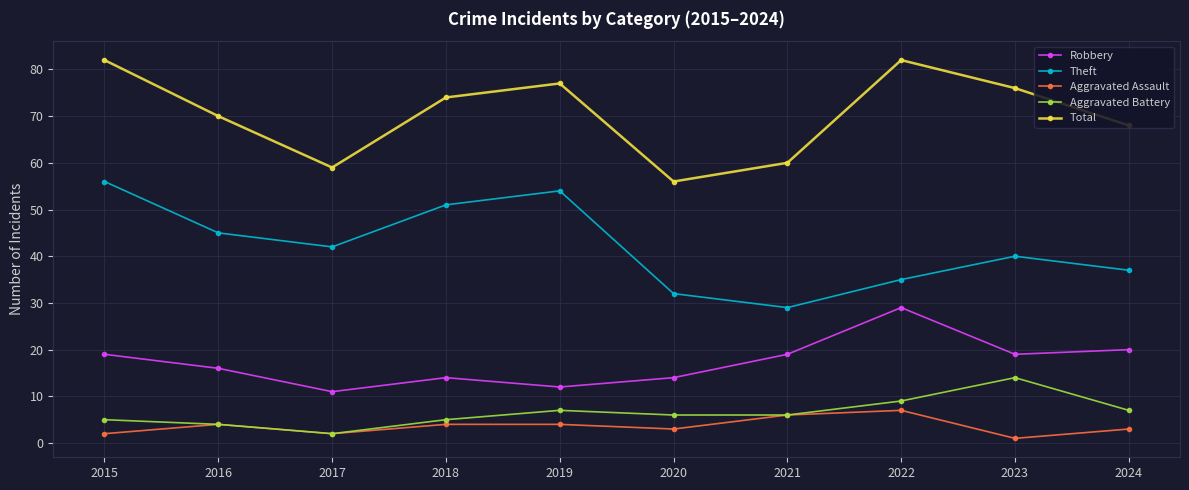

Rank the series at 2024 from highest to lowest value.

Total, Theft, Robbery, Aggravated Battery, Aggravated Assault